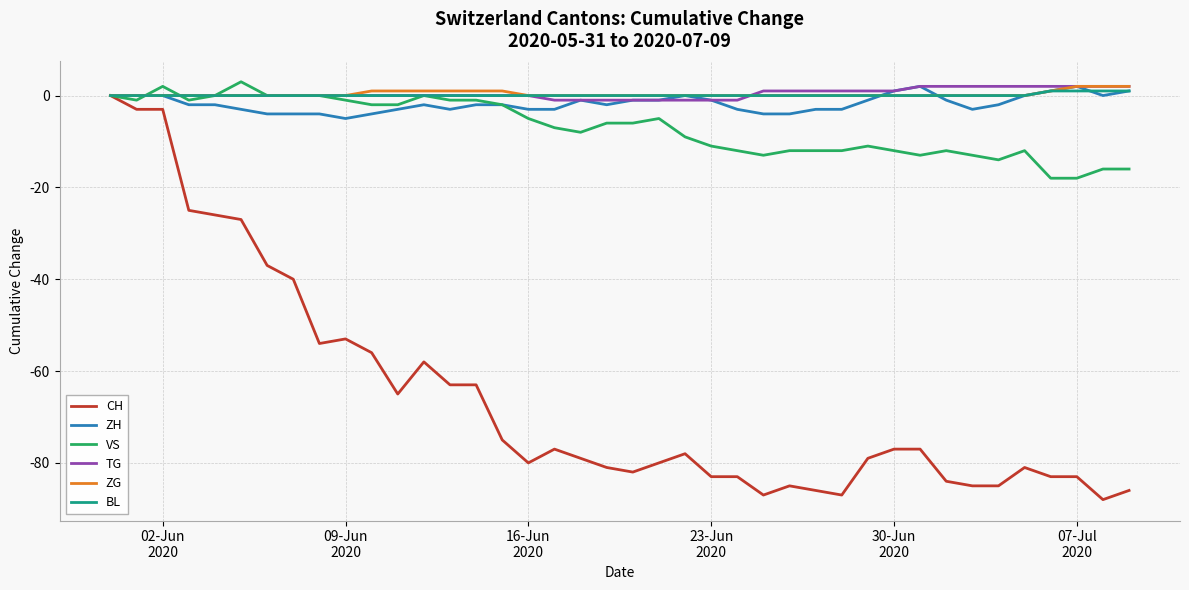

Which series has the largest range (max minus min)?

CH